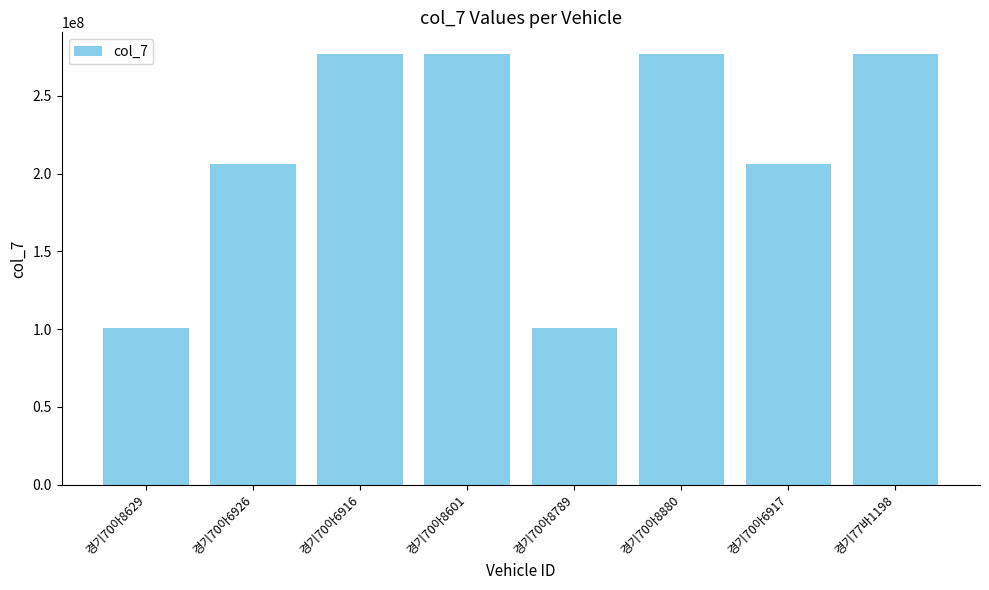

True or false: the data shows 398843454 at 경기70아8880.

False